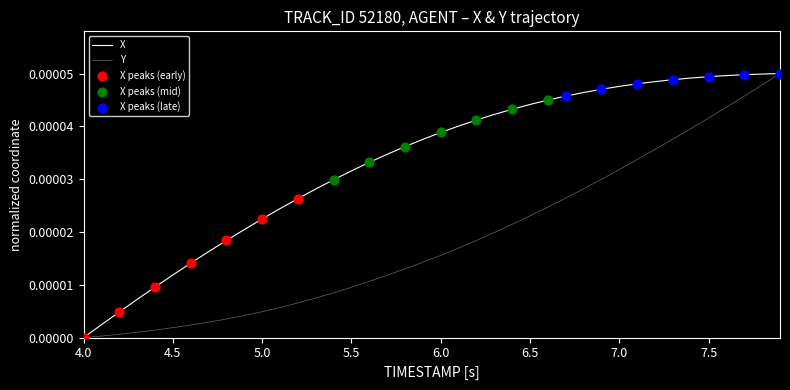

Is this an area chart (filled region under the line)?

No